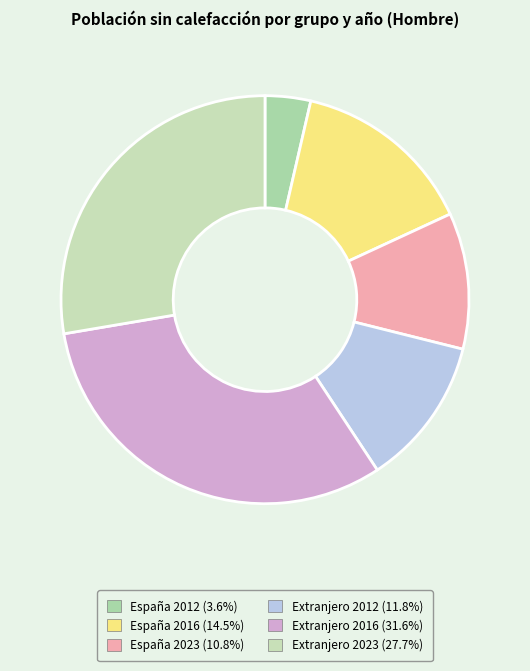

Does any single category account for the majority?

No